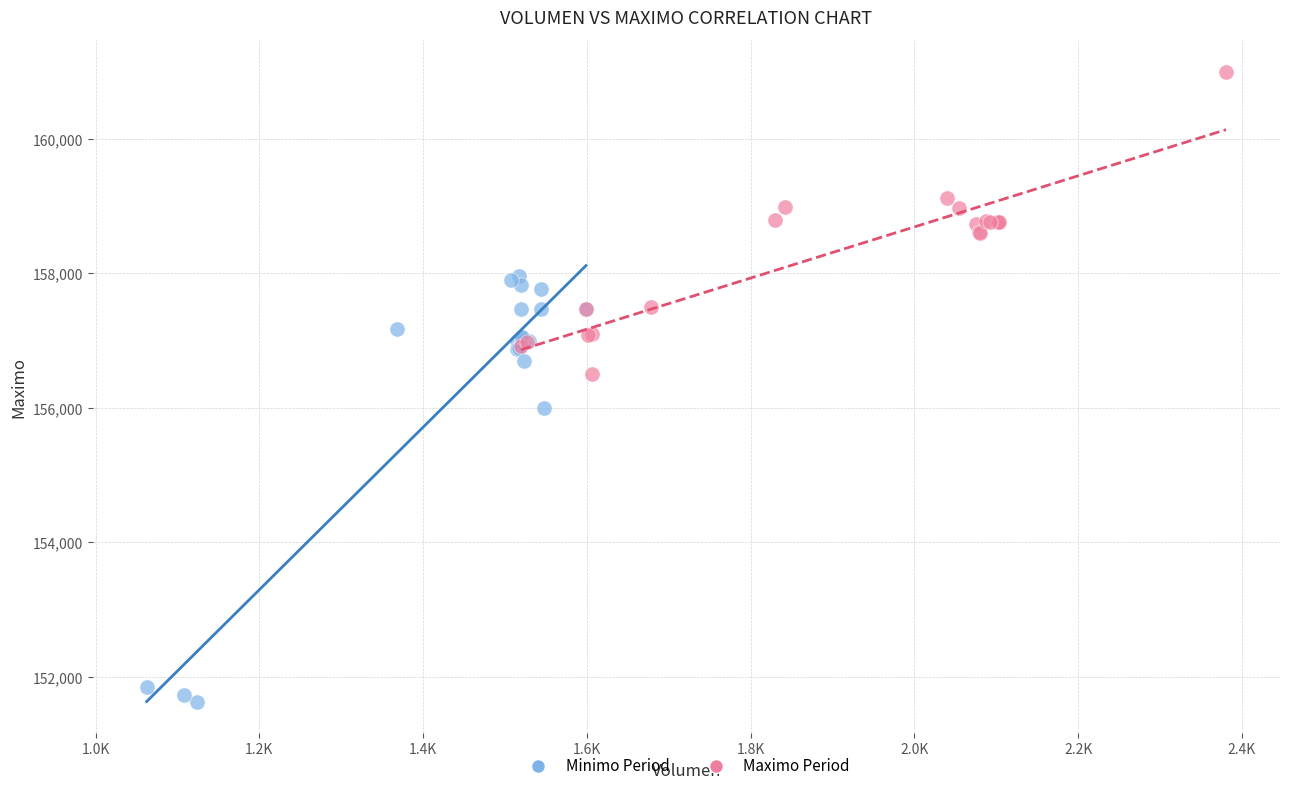

Which series has the largest Y range (max minus min)?

Minimo Period